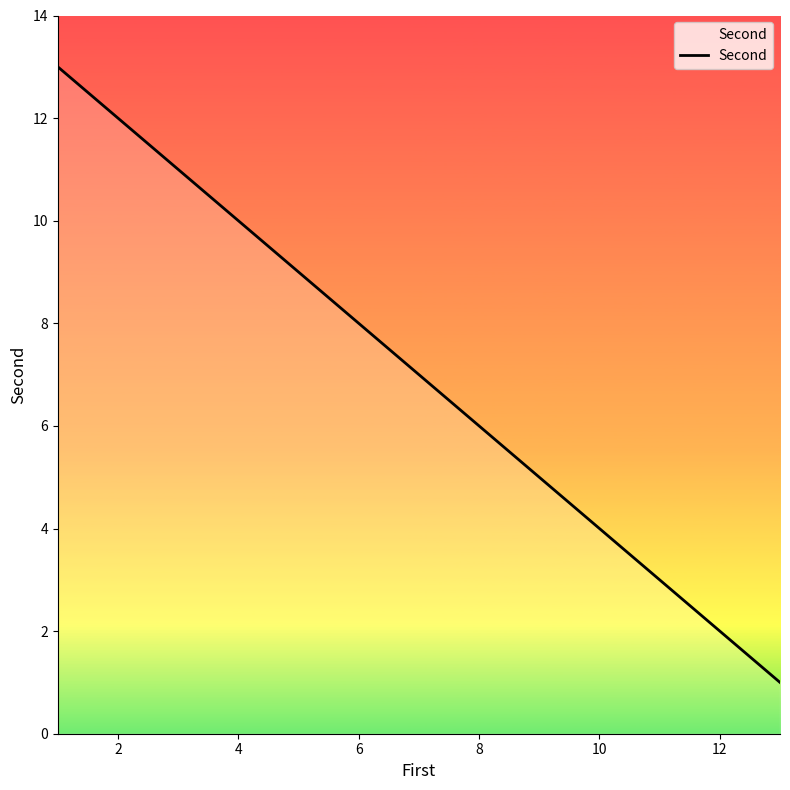

Reading left to right, transcribe all the data shown in this chart.

13	12	11	10	9	8	7	6	5	4	3	2	1